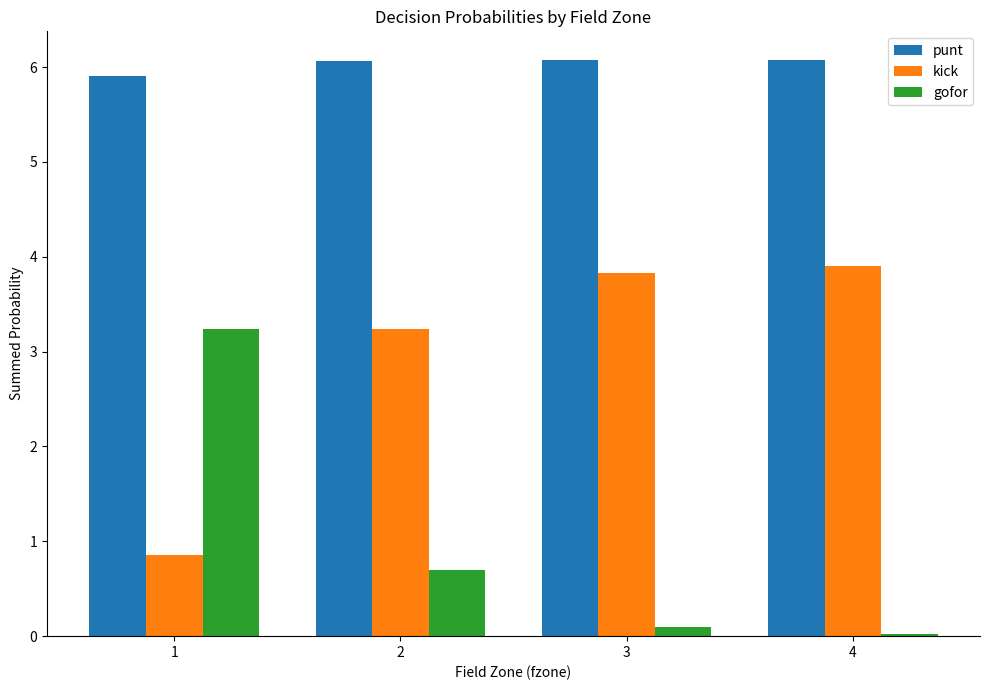

What is the value of the kick bar at the 4th from the left?

3.9